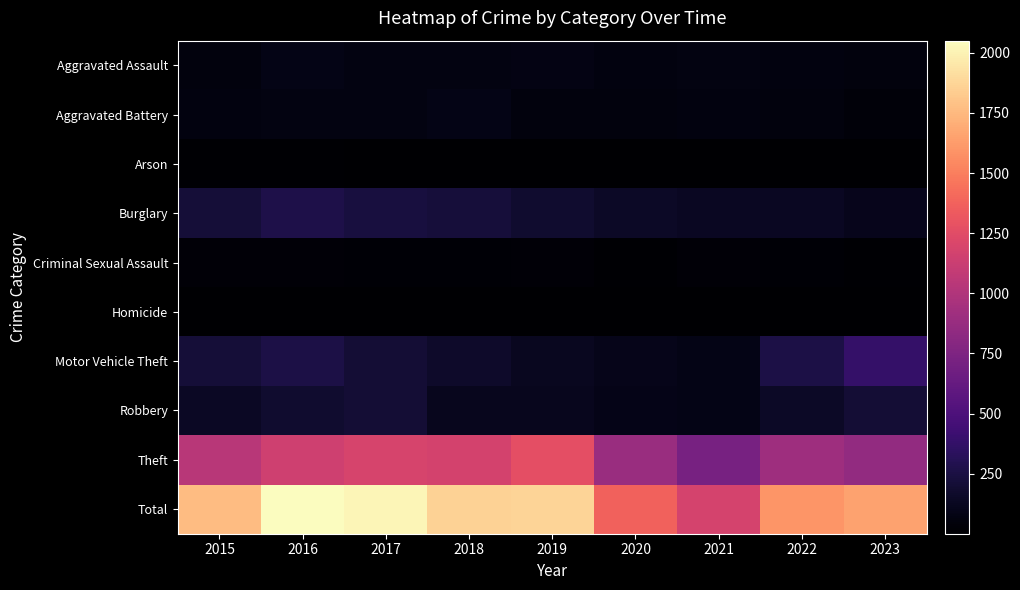

Reading left to right, extract all data points from this chart.

Aggravated Assault: 2015=56	2016=88	2017=72	2018=72	2019=80	2020=62	2021=66	2022=61	2023=55
Aggravated Battery: 2015=60	2016=66	2017=71	2018=86	2019=53	2020=57	2021=60	2022=56	2023=39
Arson: 2015=10	2016=12	2017=7	2018=7	2019=5	2020=7	2021=6	2022=3	2023=2
Burglary: 2015=216	2016=266	2017=237	2018=218	2019=182	2020=146	2021=133	2022=130	2023=110
Criminal Sexual Assault: 2015=29	2016=26	2017=22	2018=24	2019=31	2020=15	2021=26	2022=21	2023=10
Homicide: 2015=5	2016=4	2017=4	2018=4	2019=4	2020=5	2021=6	2022=7	2023=1
Motor Vehicle Theft: 2015=212	2016=259	2017=208	2018=163	2019=123	2020=99	2021=82	2022=258	2023=381
Robbery: 2015=139	2016=178	2017=202	2018=121	2019=116	2020=97	2021=88	2022=151	2023=204
Theft: 2015=1041	2016=1151	2017=1188	2018=1170	2019=1272	2020=884	2021=716	2022=913	2023=854
Total: 2015=1768	2016=2050	2017=2011	2018=1865	2019=1866	2020=1372	2021=1183	2022=1600	2023=1656